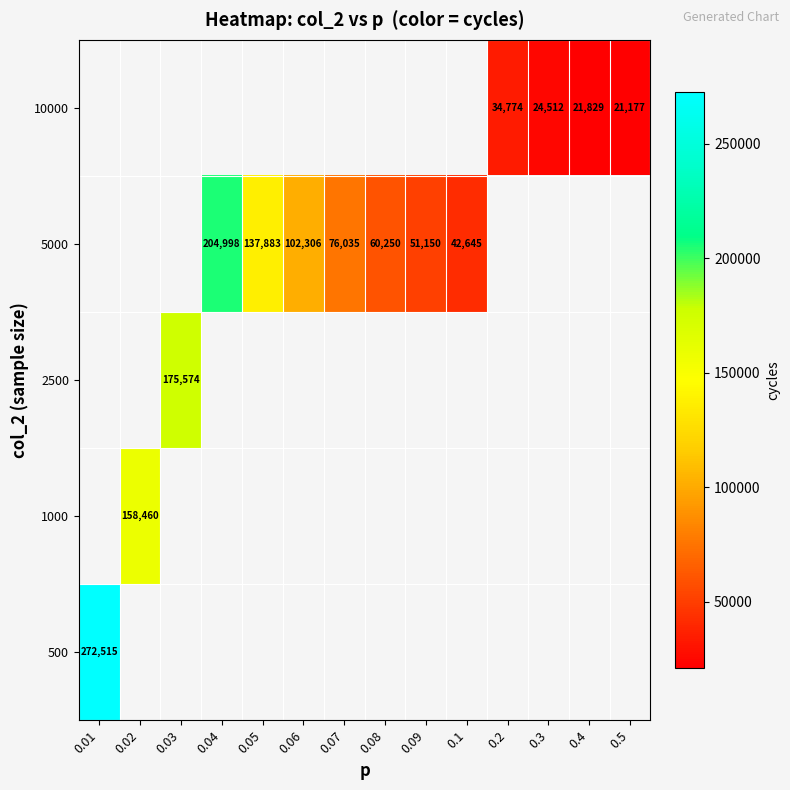

What is the sum of the 5000 values at 0.06 and 0.08?

162556